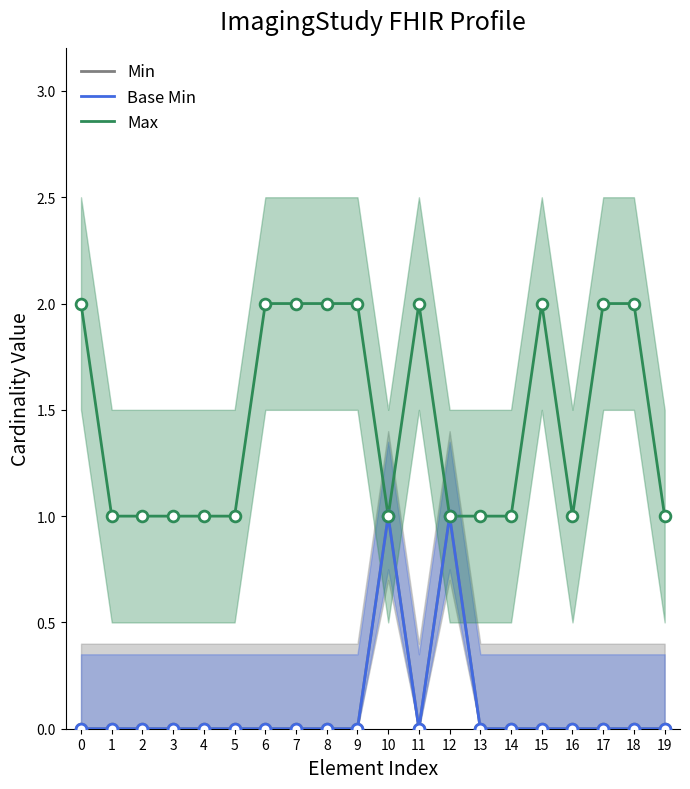

Which series has the largest Y range (max minus min)?

Min